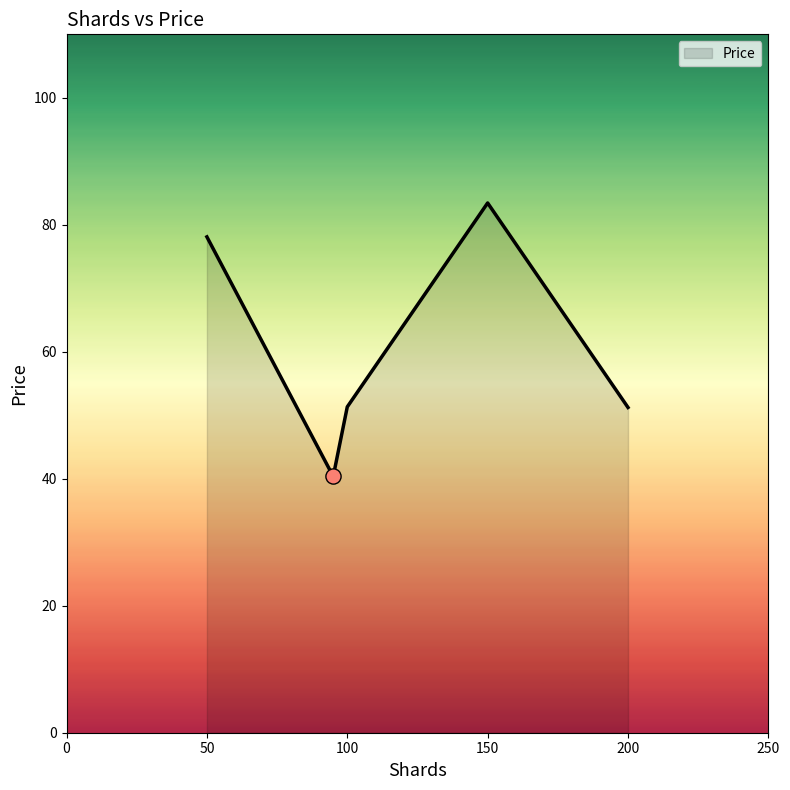

How many interior local valleys (lower than both neighbors) does the data have?

1